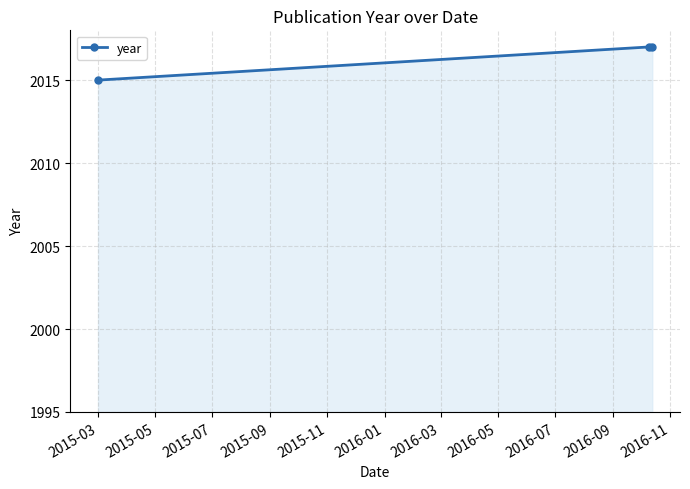

Reading left to right, what are all the values shown in this chart?

2015	2017	2017